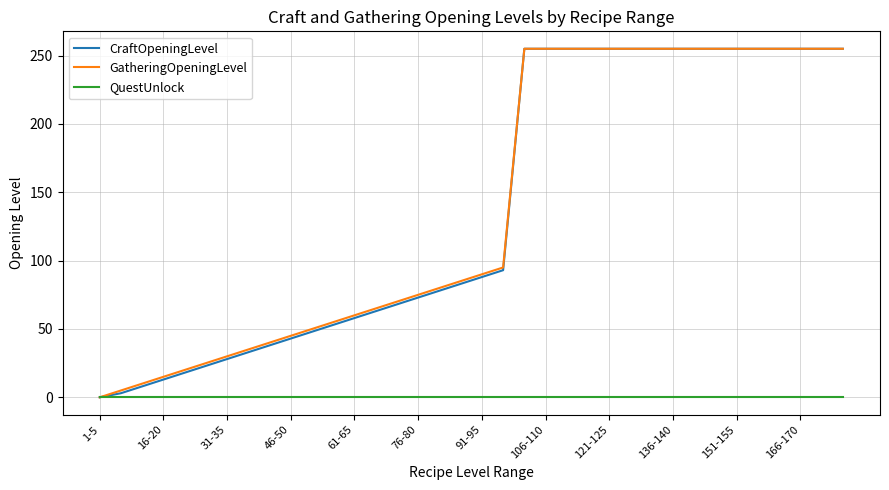

At how many categories does at least one series exceed 129?

16